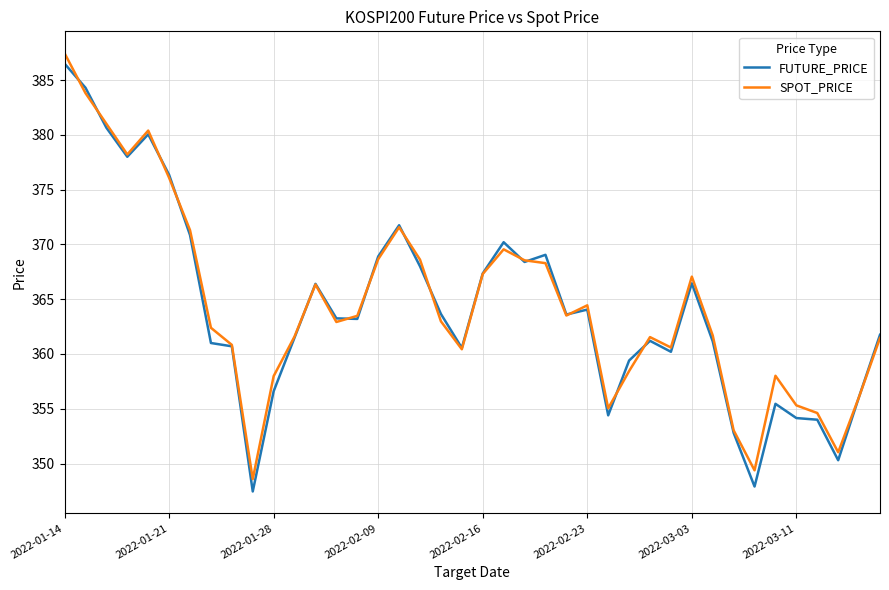

Count the number of data series in this chart.

2